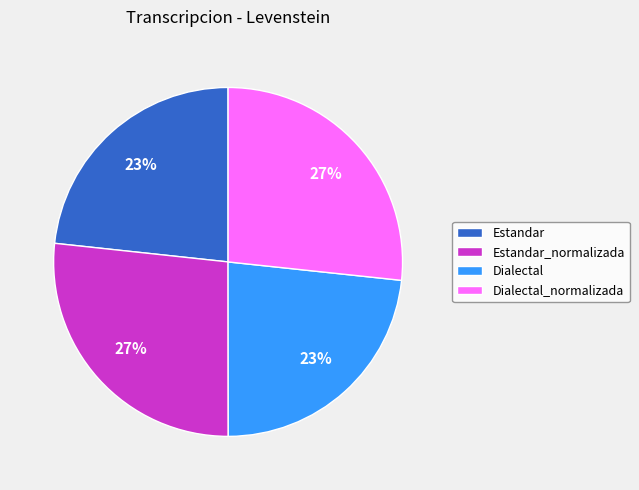

Combined, do Estandar_normalizada and Dialectal_normalizada account for over 50%?

Yes